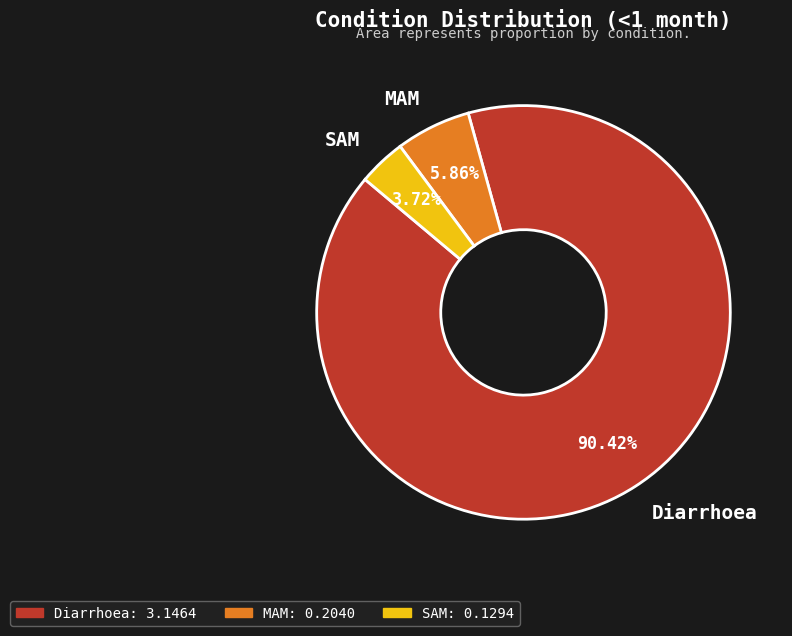

Between Diarrhoea and MAM, which is larger?

Diarrhoea